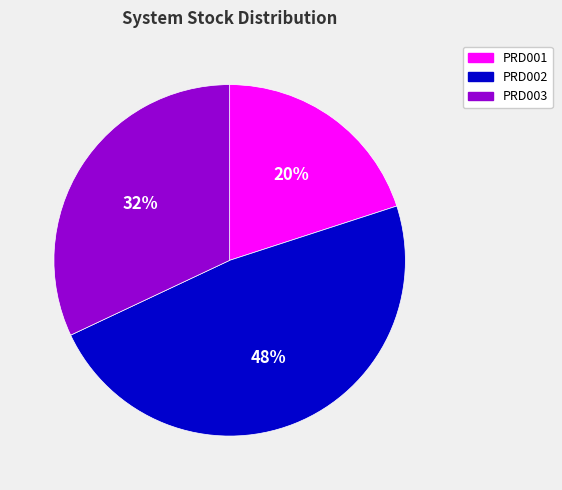

Count the number of slices in the pie.

3